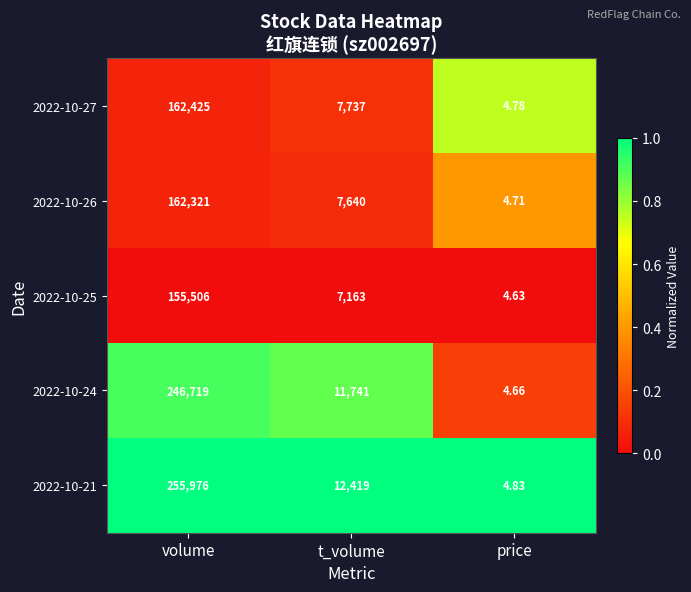

Which series has the largest range (max minus min)?

2022-10-21